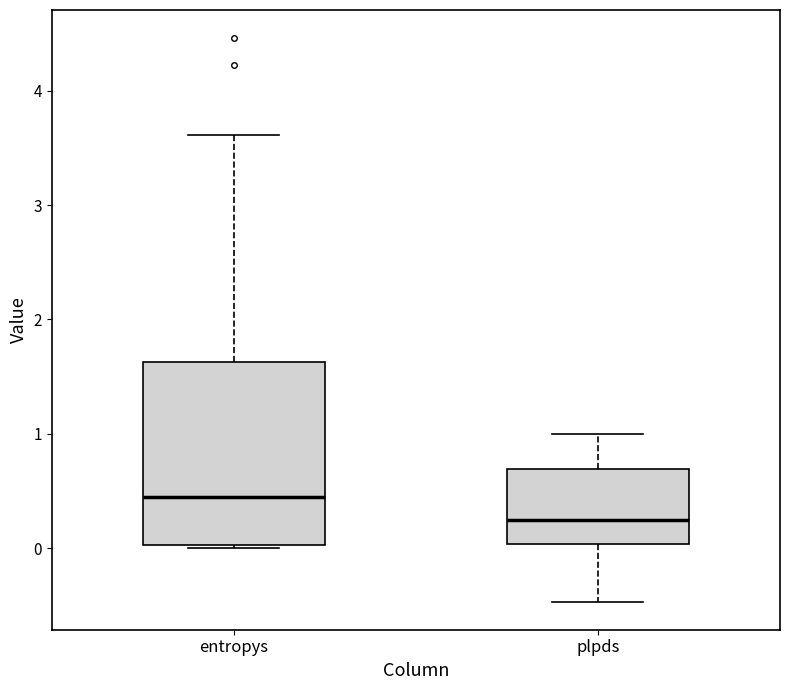

Reading left to right, read every box against the y-axis: the position of its median line, the range the box covers, and the ends of its whiskers. The values are not printed on the chart, so give them approximately, as read against the axis.

entropys: median 0.4, box 0.0 to 1.6, whiskers 0.0 to 3.6
plpds: median 0.2, box 0.0 to 0.7, whiskers -0.5 to 1.0